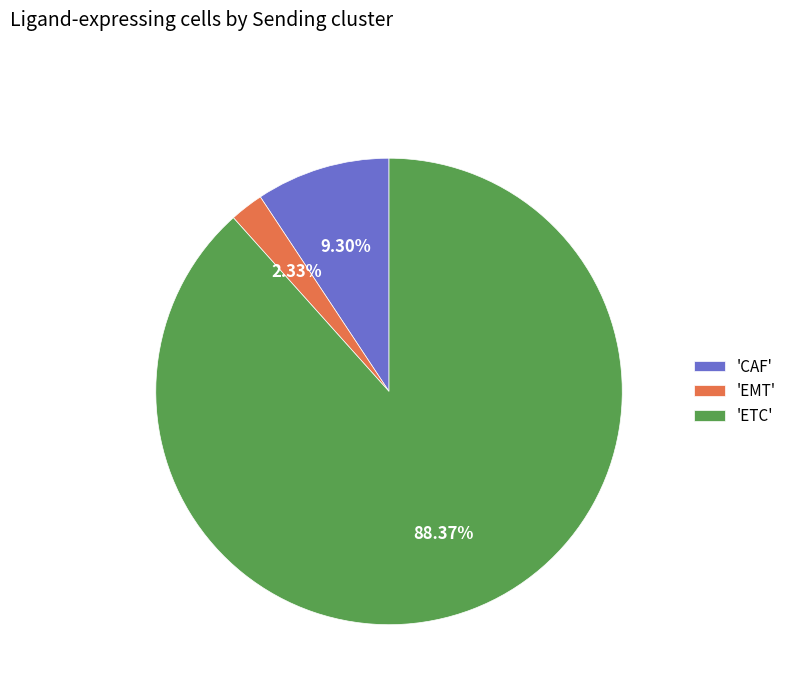

What is the smallest slice in the pie chart?

'EMT'